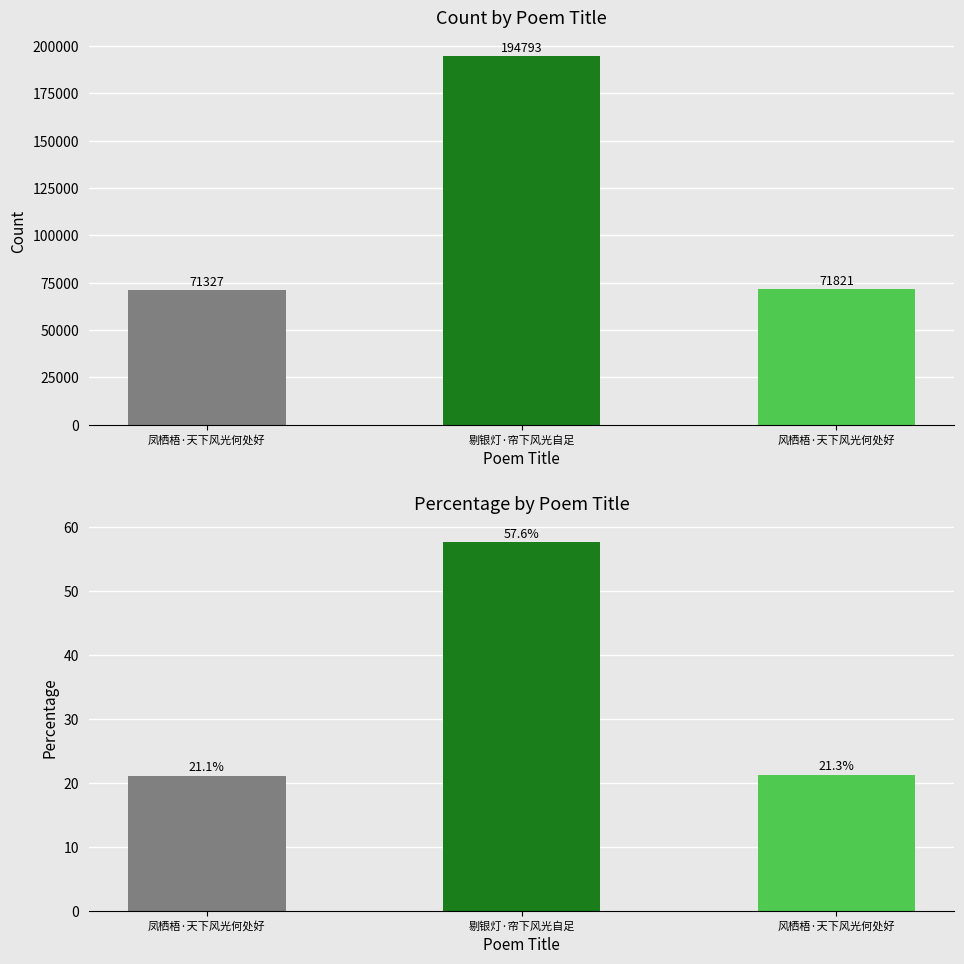

What is the average value?

33.3